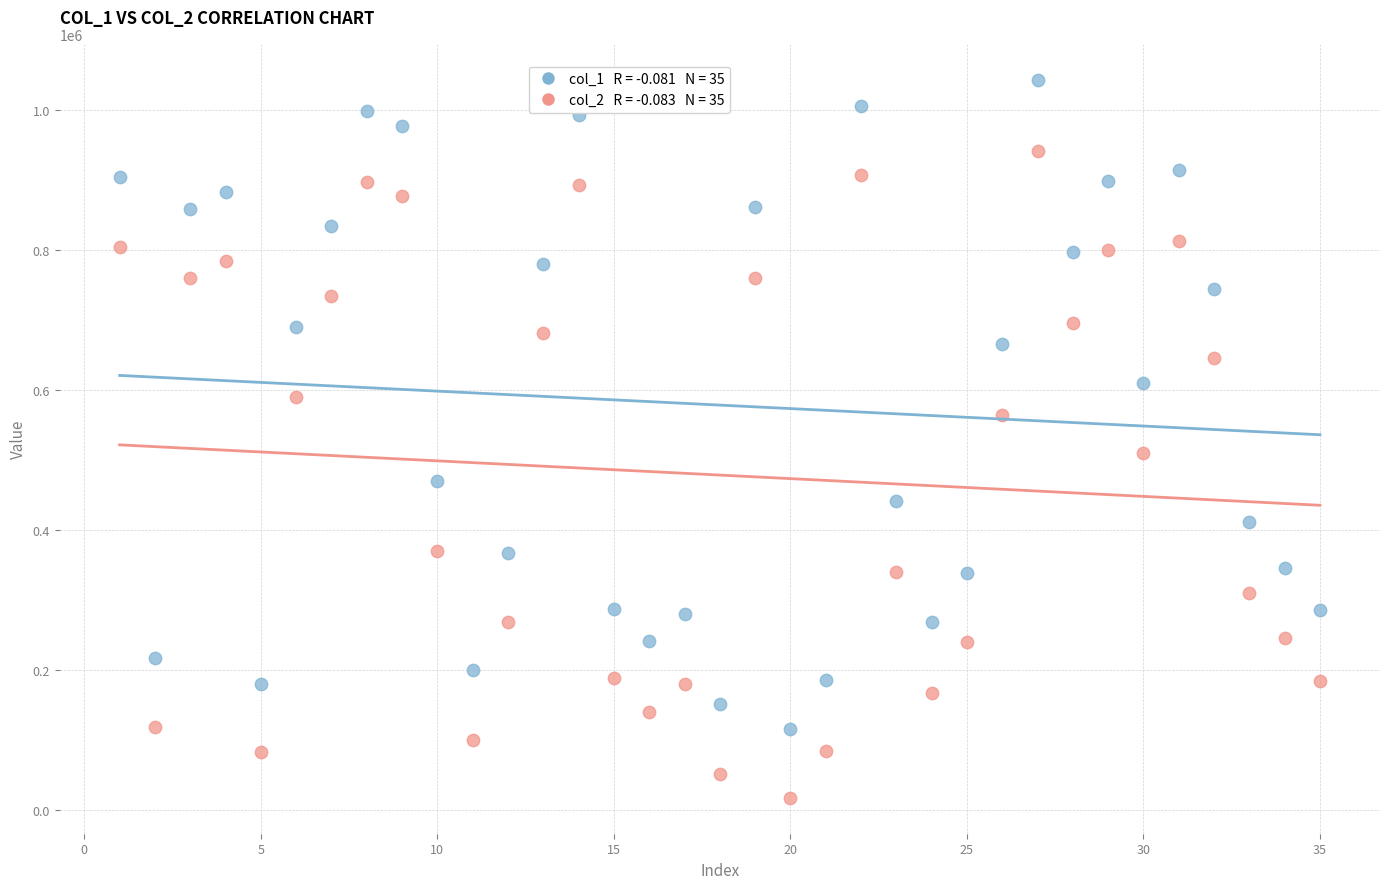

Across all data points, what is the range of X values (max minus min)?

34